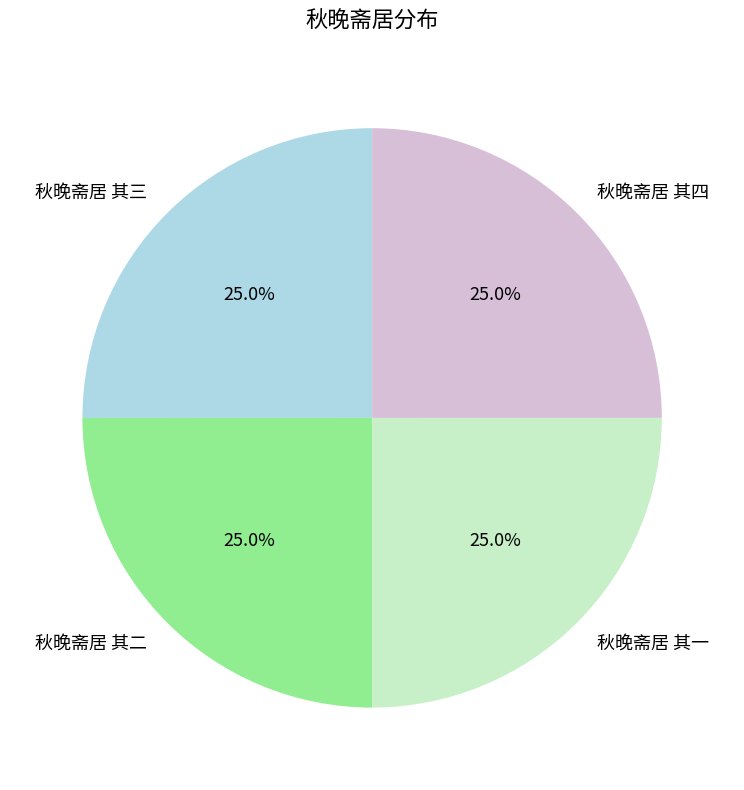

Combined, what portion of the pie is 秋晚斋居 其二 and 秋晚斋居 其一?

50.0%